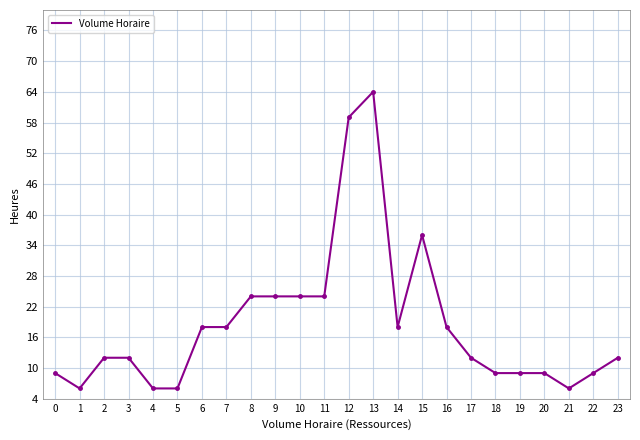

The chart shows a value of 9 at 22. True or false?

True